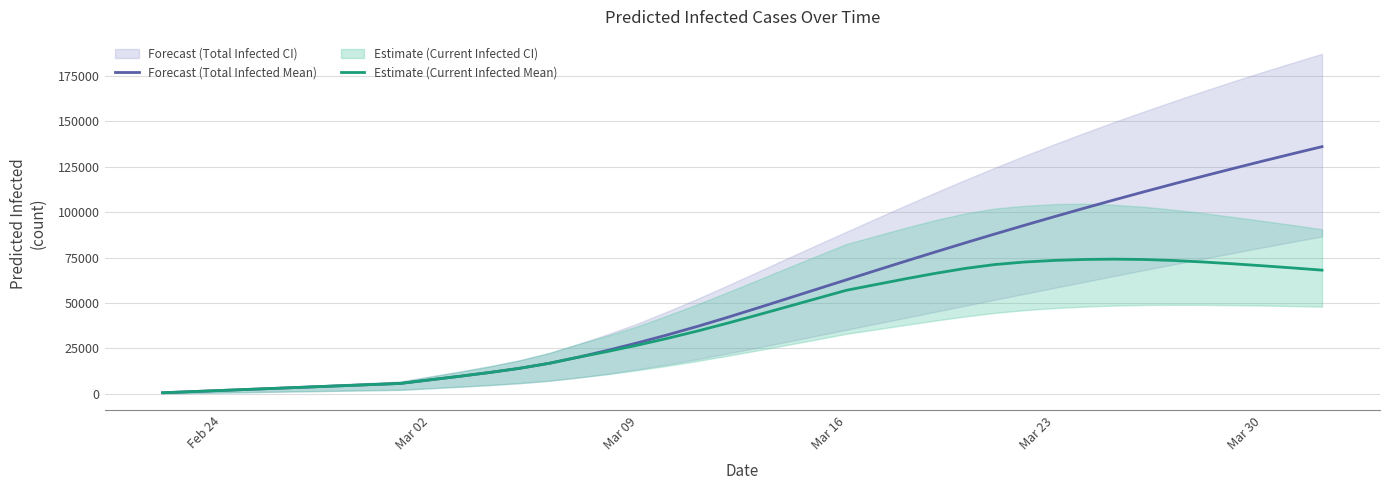

Reading left to right, what are all the values shown in this chart?

Forecast (Total Infected Mean): 639	1279	1918	2558	3197	3837	4476	5116	5755	7748	9711	11779	14068	16819	20246	24087	28189	32556	37189	42105	47202	52377	57574	62764	67935	73065	78129	83112	88007	92814	97533	102163	106702	111149	115508	119780	123966	128069	132090	136031
Estimate (Current Infected Mean): 639	1279	1918	2558	3197	3837	4476	5116	5755	7748	9711	11779	14068	16819	20246	23447	26910	30638	34631	38908	43365	47901	52458	57009	60187	63353	66350	69043	71187	72568	73446	73974	74145	73960	73403	72578	71589	70495	69326	68096